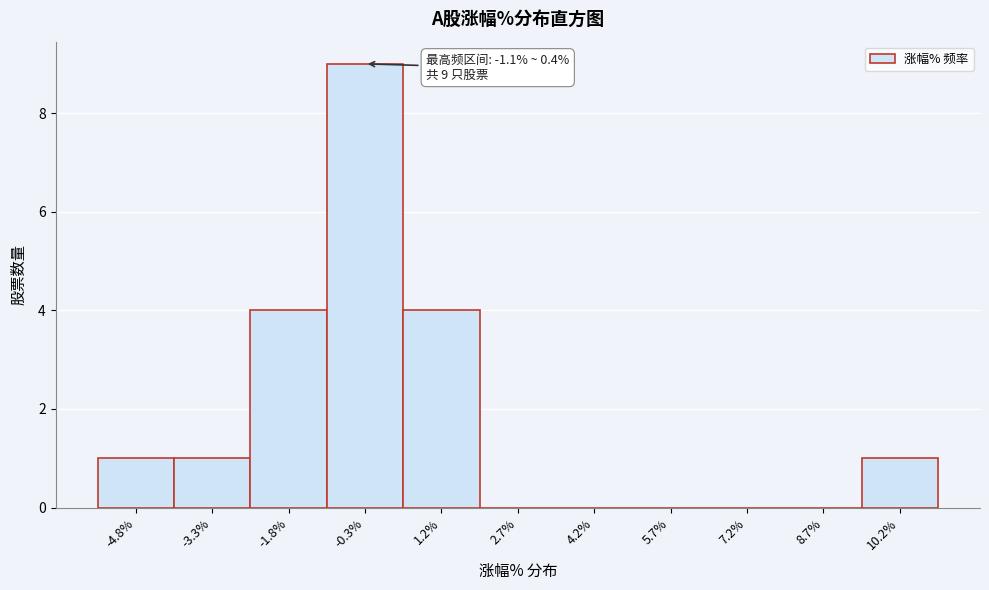

Which range on the x-axis has the tallest bar?

-1.0 to 0.4